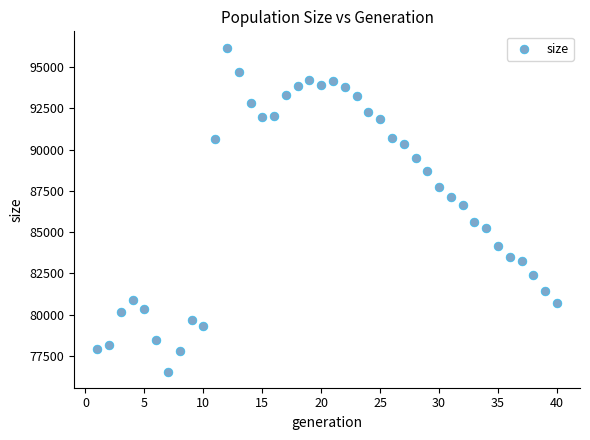

What is the range of X values (max minus min)?

39